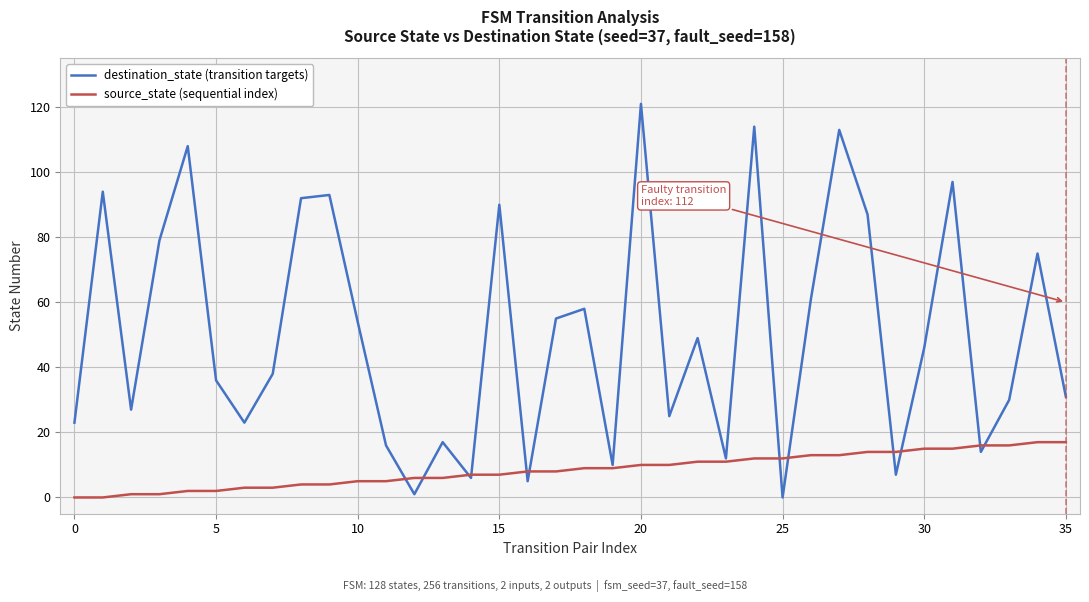

How many values in the source_state (sequential index) series are below 9?

18